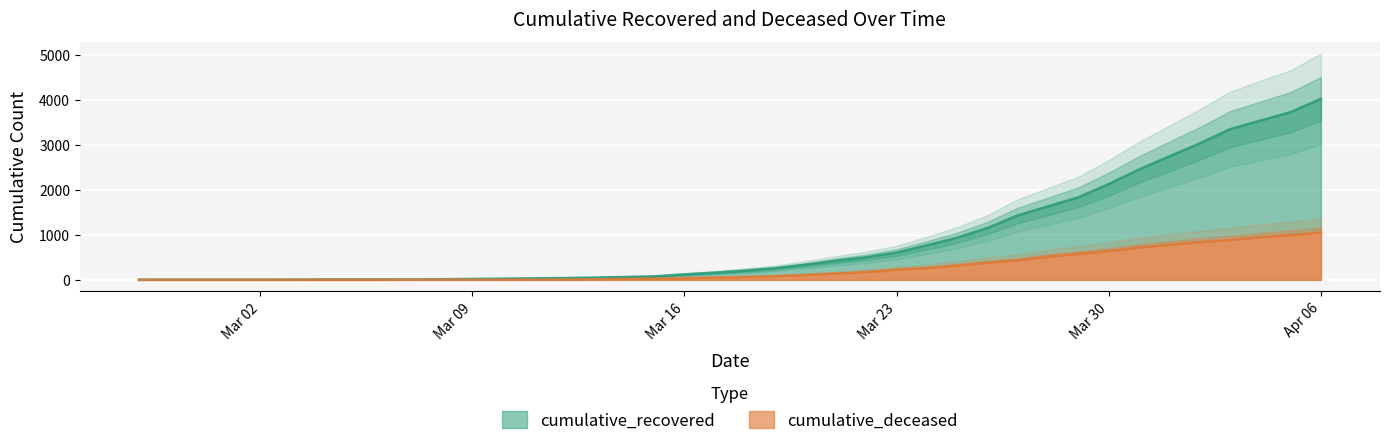

True or false: cumulative_deceased and cumulative_recovered cross at least once.

False